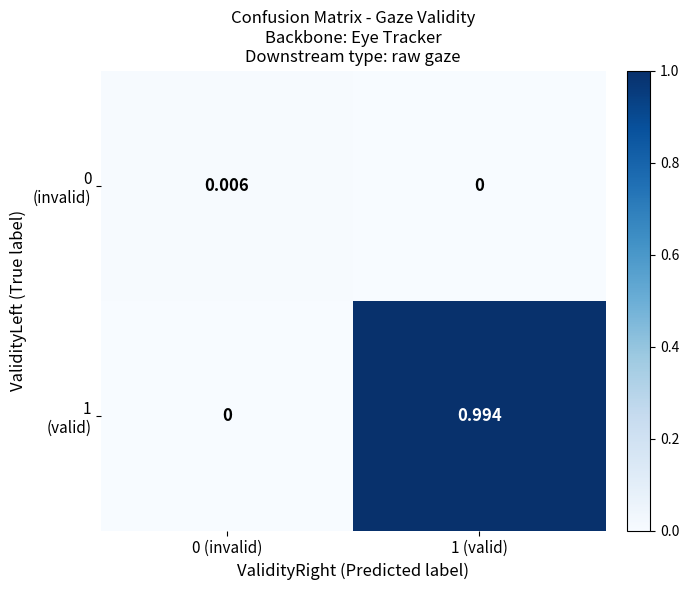

List the series in order of their overall mean, lowest first.

0 (invalid), 1 (valid)